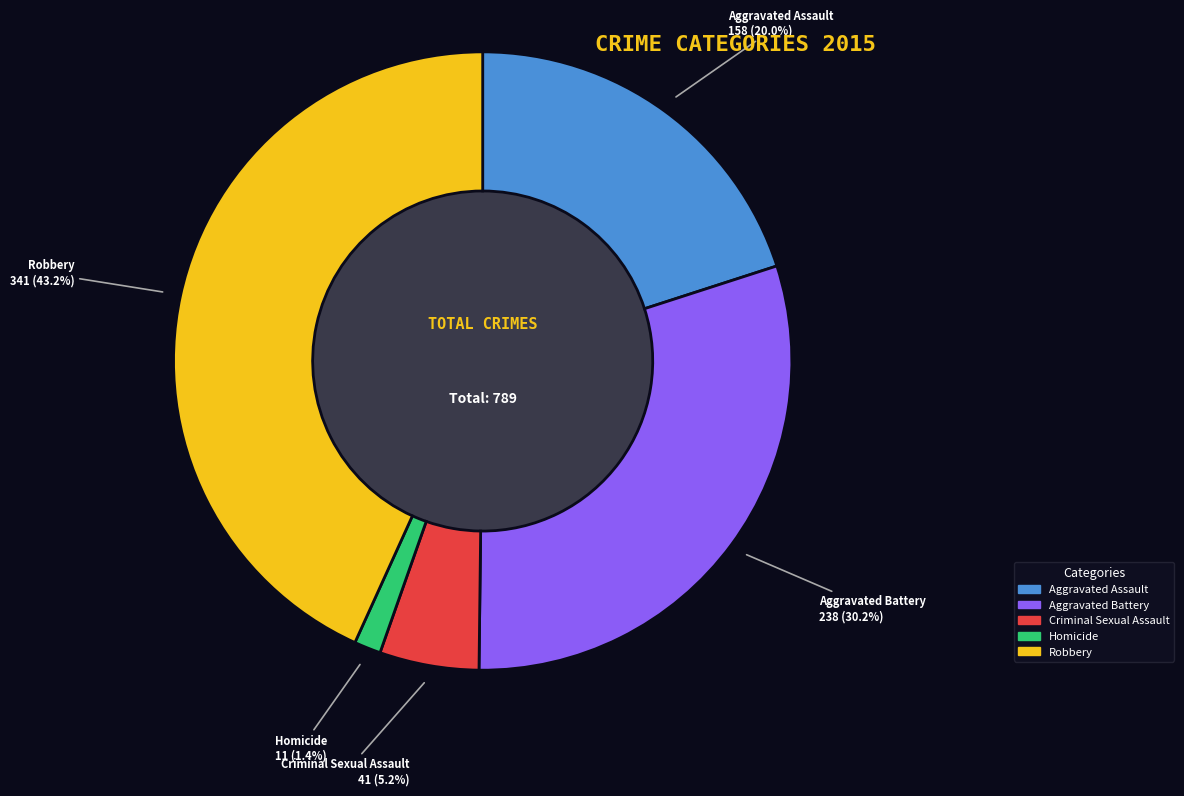

Which slice is the smallest?

Homicide